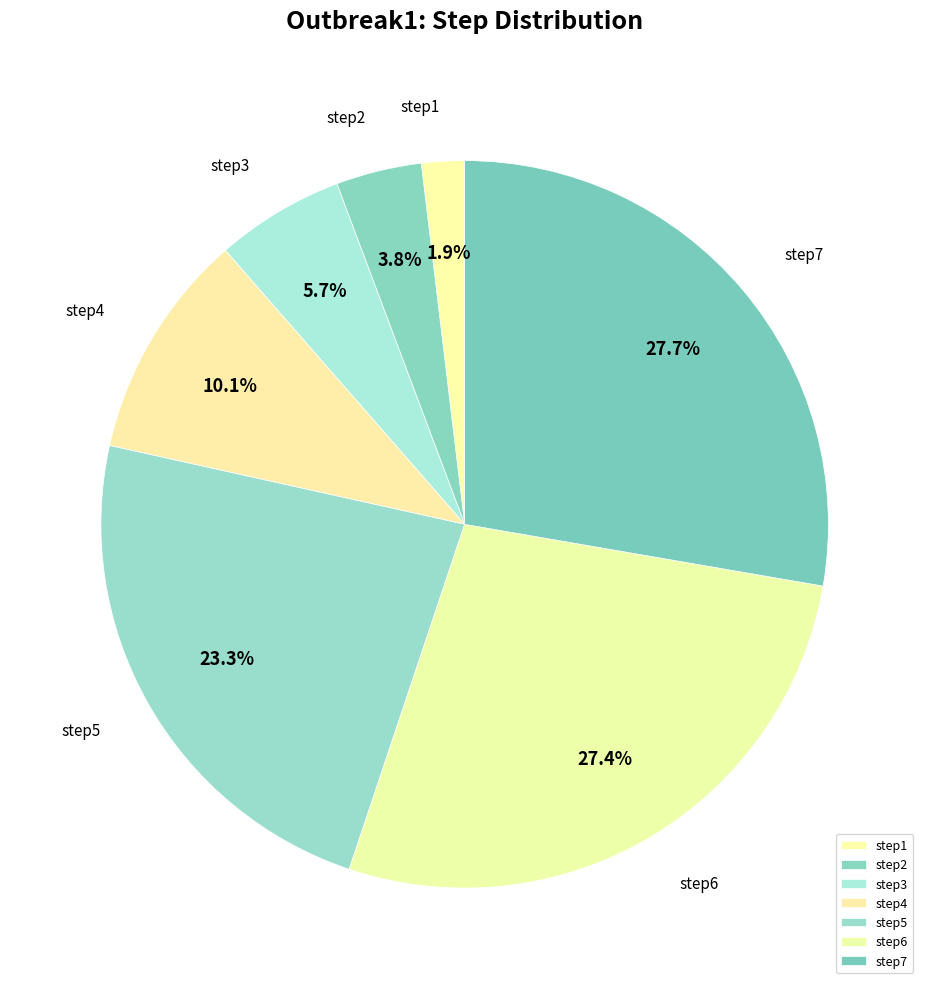

What percentage is the step2 slice, to the nearest percent?

4%